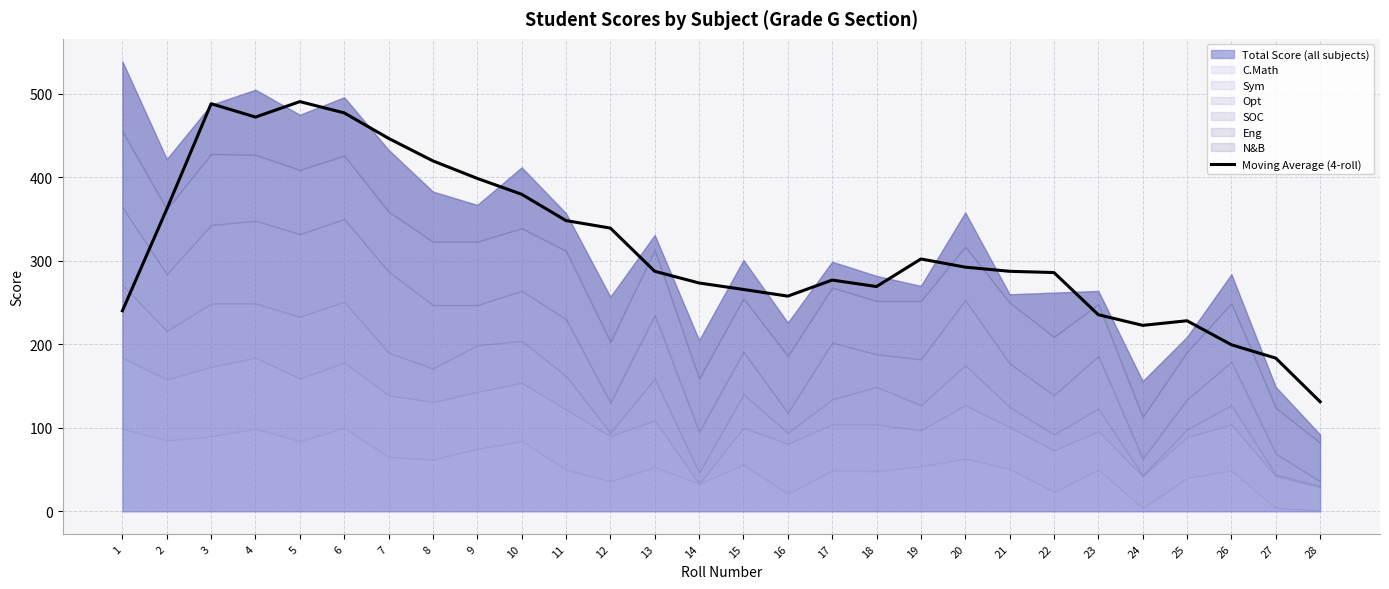

The value of Moving Average (4-roll) at 9 is 594.3. True or false?

False